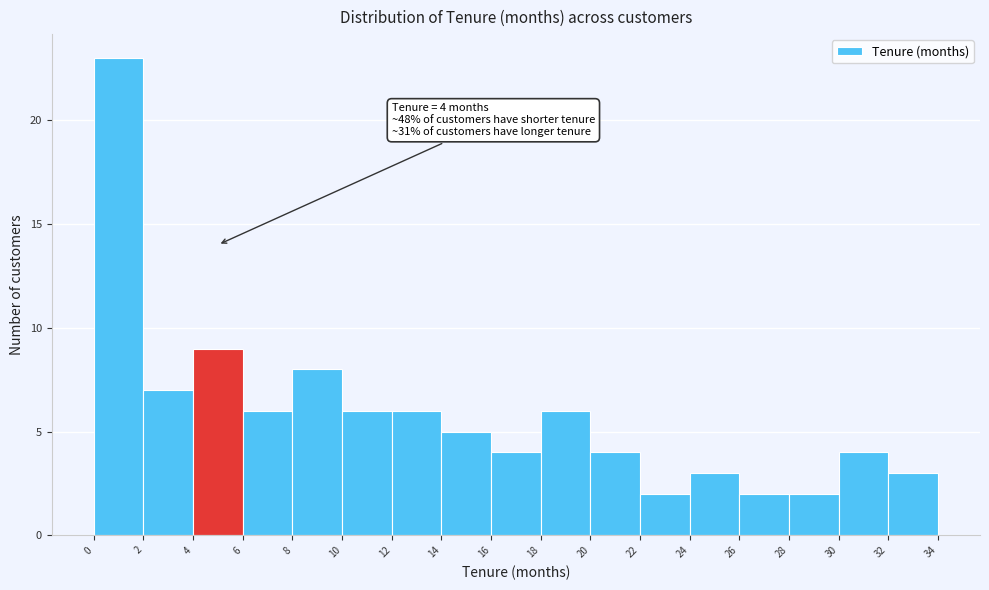

Which range on the x-axis has the tallest bar?

0 to 2